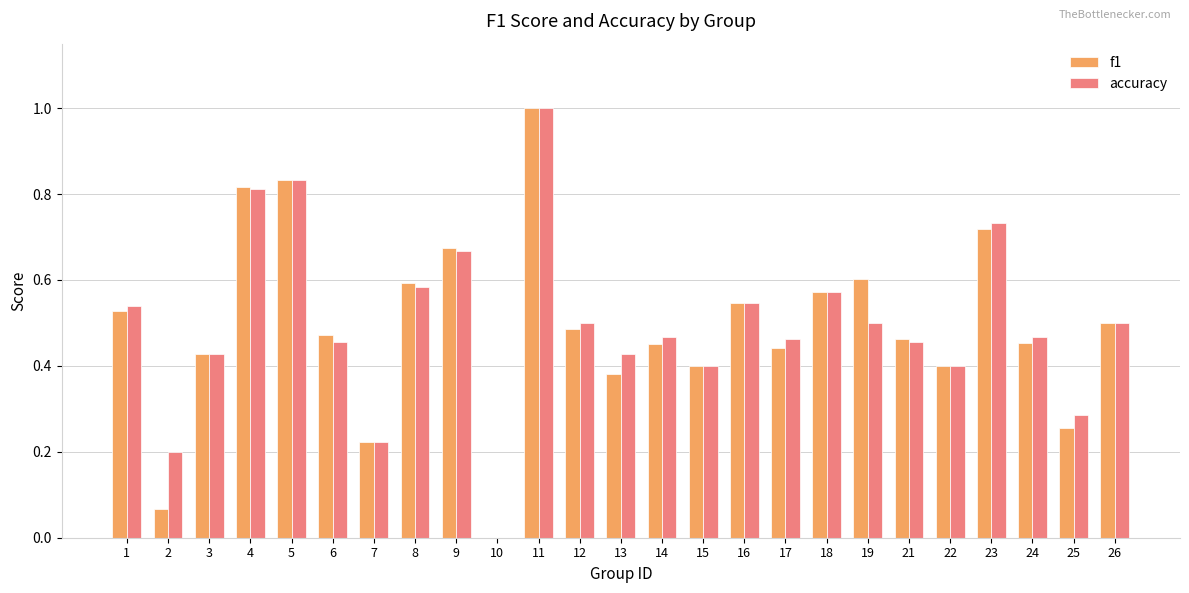

What is the maximum value for accuracy?

1.0